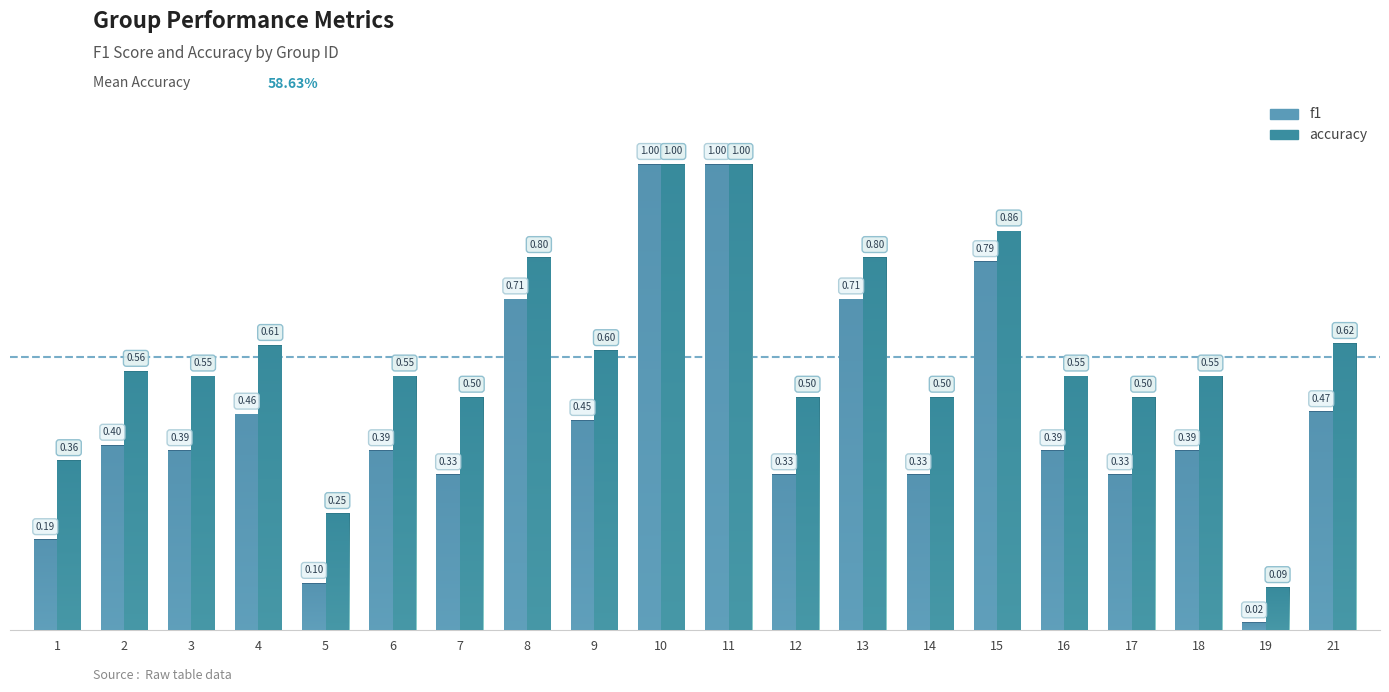

At which label is f1 closest to 0?

19